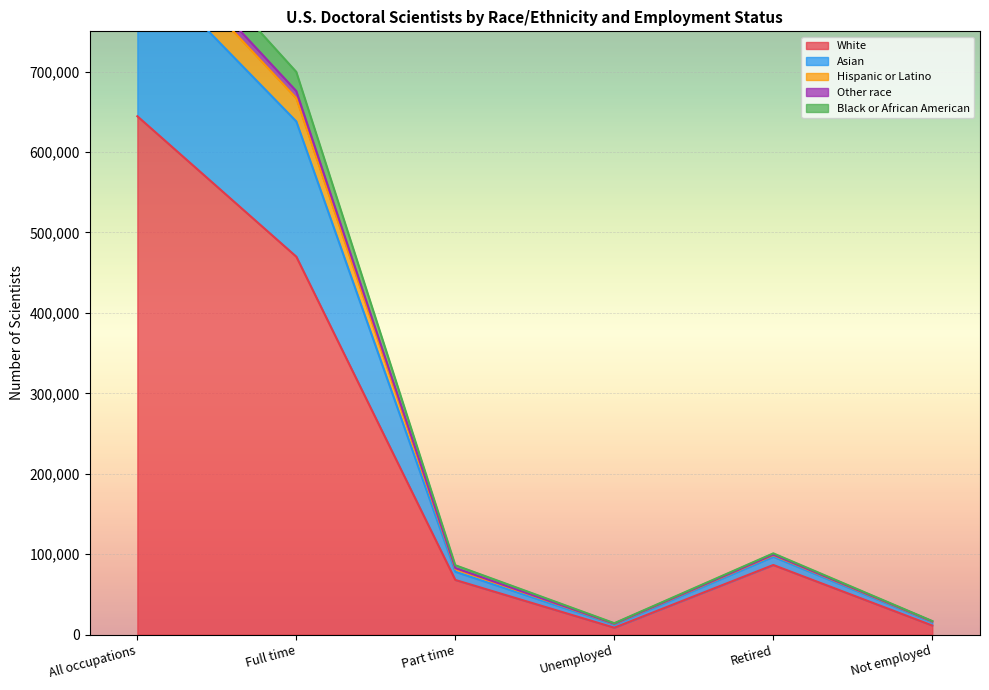

True or false: Hispanic or Latino has more than 0 interior local peaks.

True